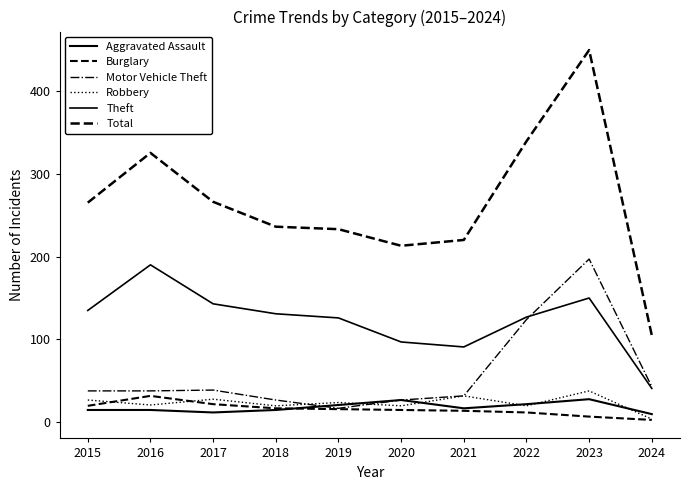

At which category does the chart reach its minimum across all series?

2024